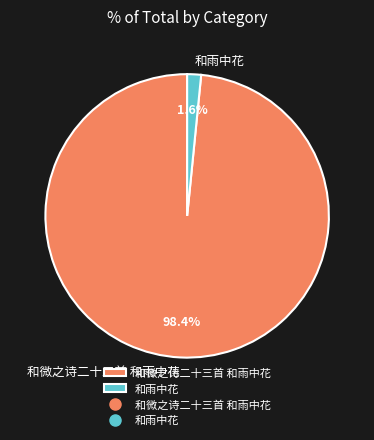

How many segments does this pie chart have?

2